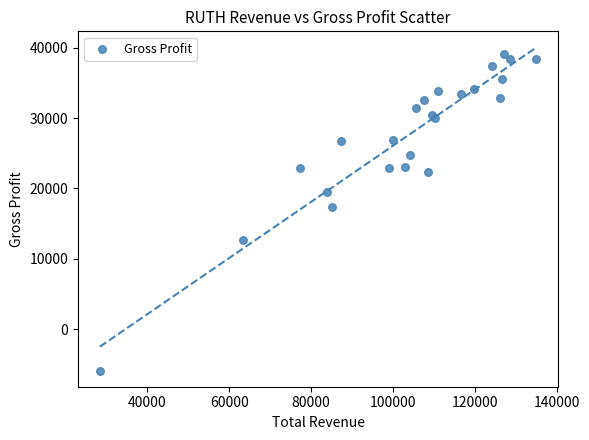

What Y value in the scatter plot is closest to 16600?

17300